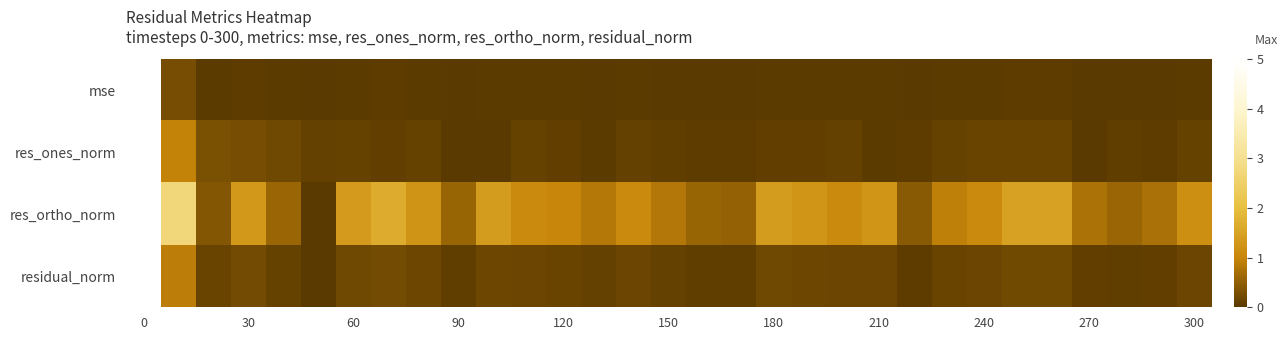

How many distinct data groups are displayed?

4